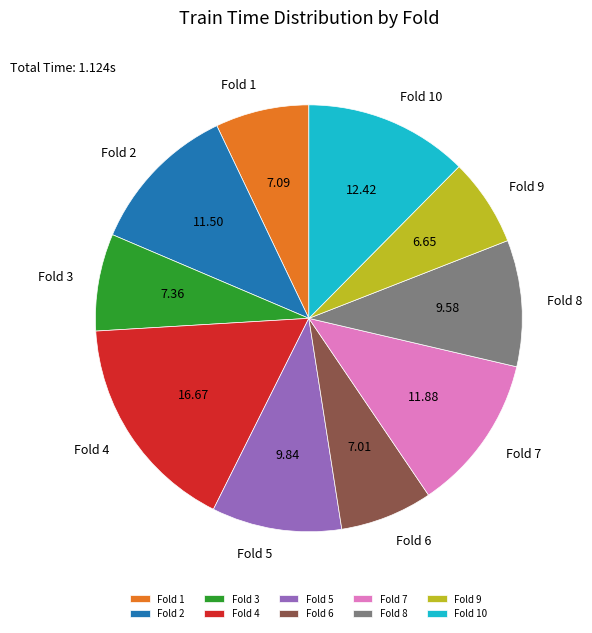

Which has a higher value, Fold 9 or Fold 3?

Fold 3